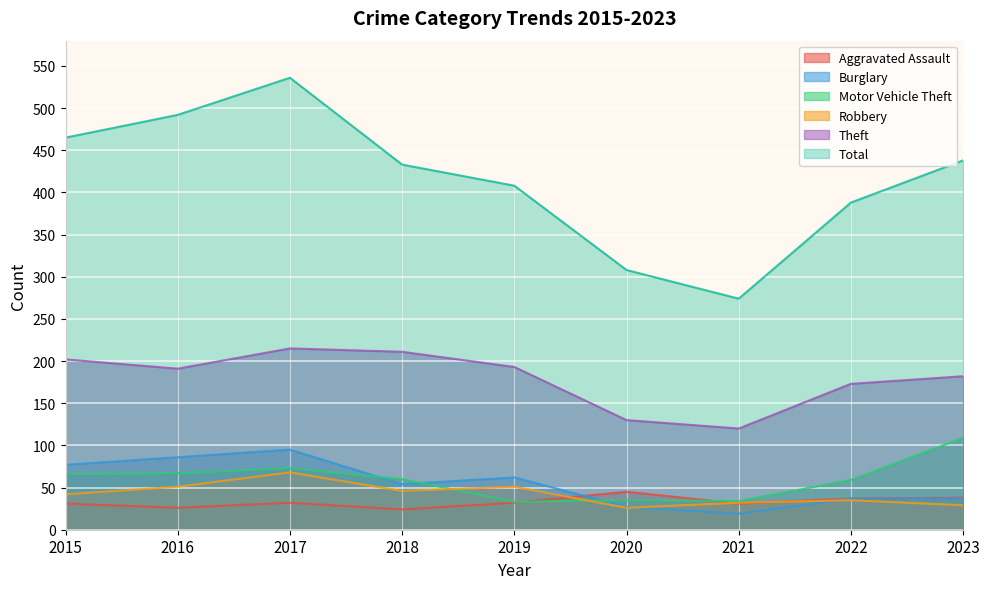

What is the maximum value shown in the chart?

536